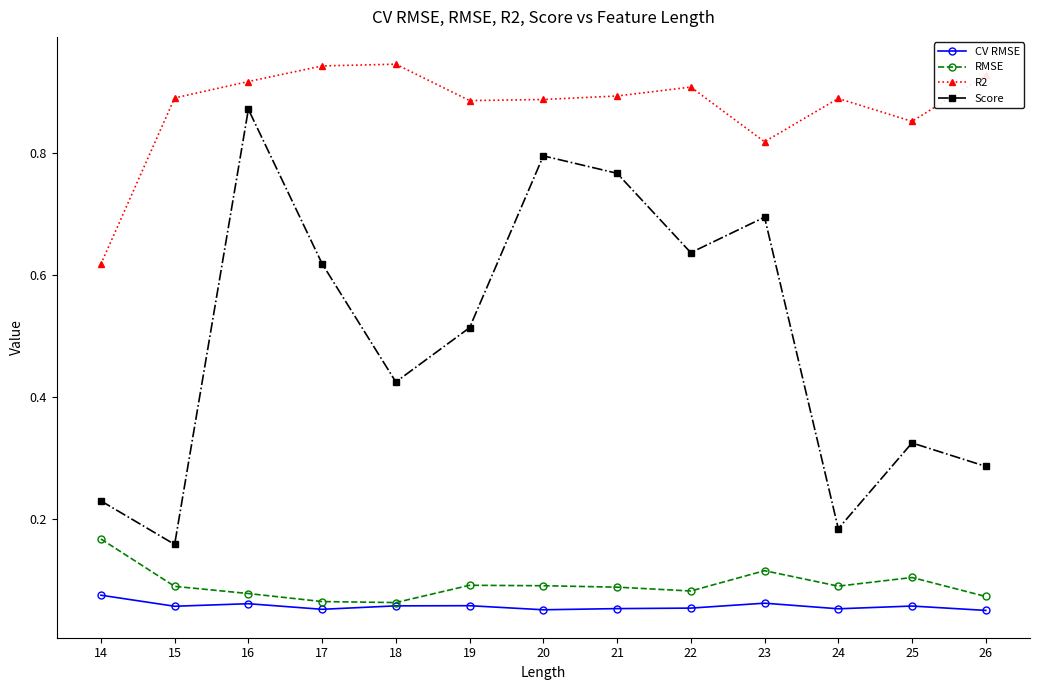

What are all the series names shown in the legend?

CV RMSE, RMSE, R2, Score